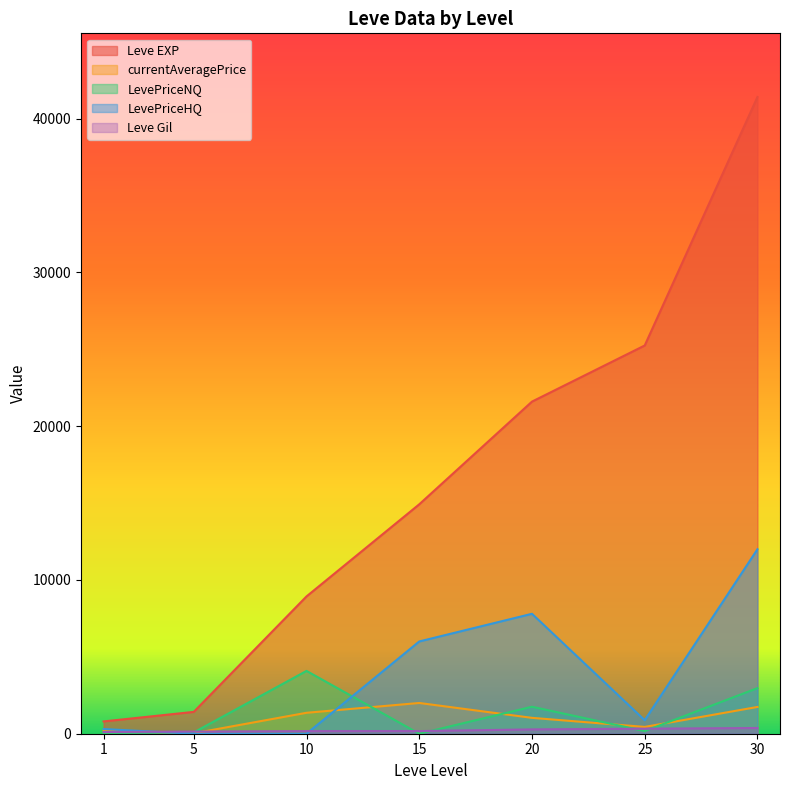

What is the value of the LevePriceHQ point at the 7th from the left?

11997.0